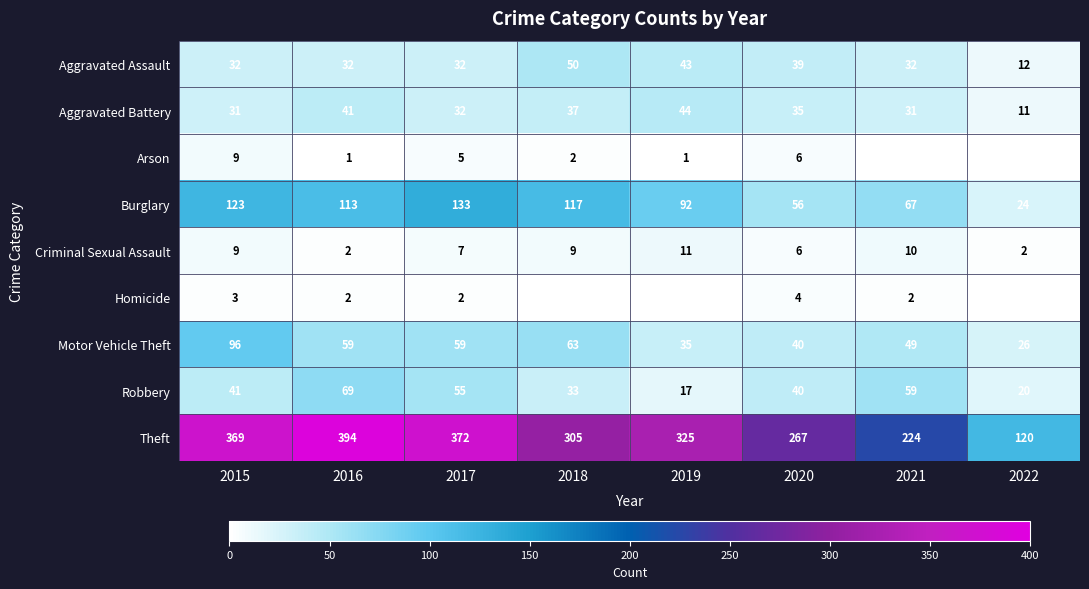

Which category has the highest value in the Aggravated Battery series?

2019